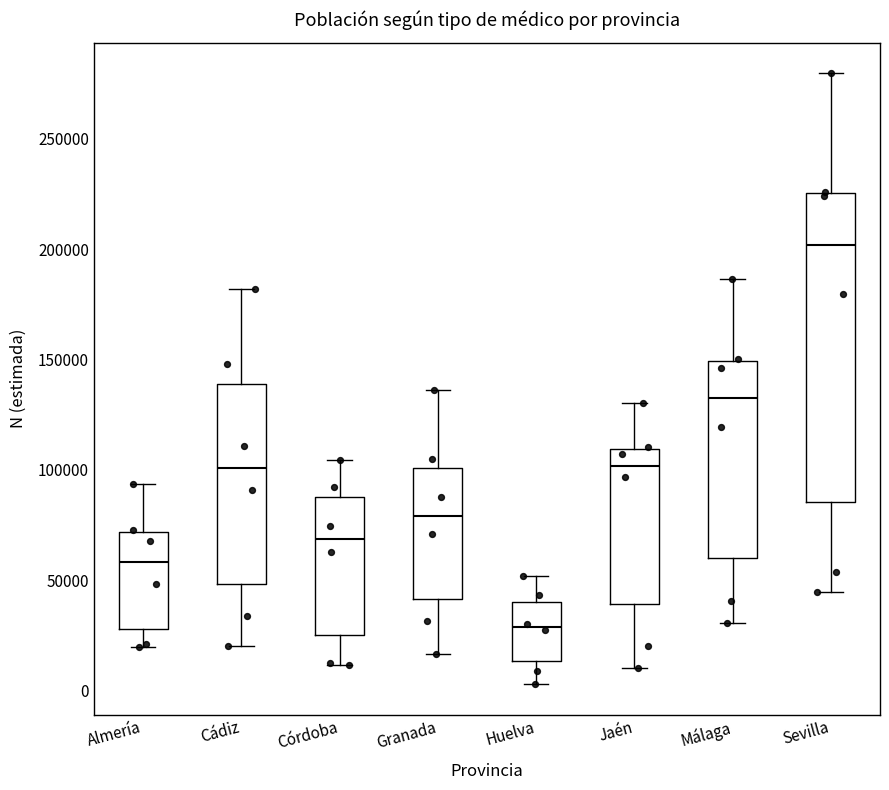

Which box is the tallest, from its lower edge to its upper edge?

Sevilla